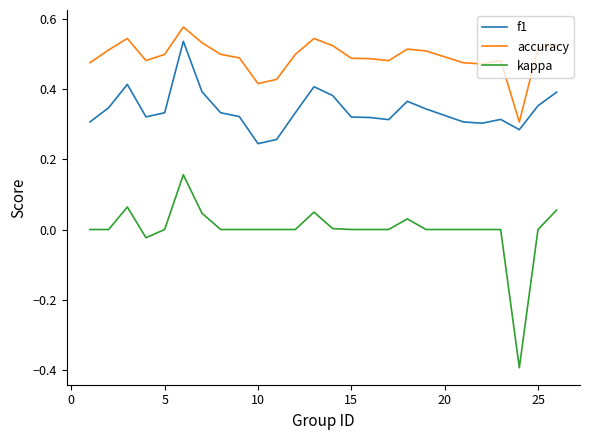

List the series in order of their overall mean, highest first.

accuracy, f1, kappa